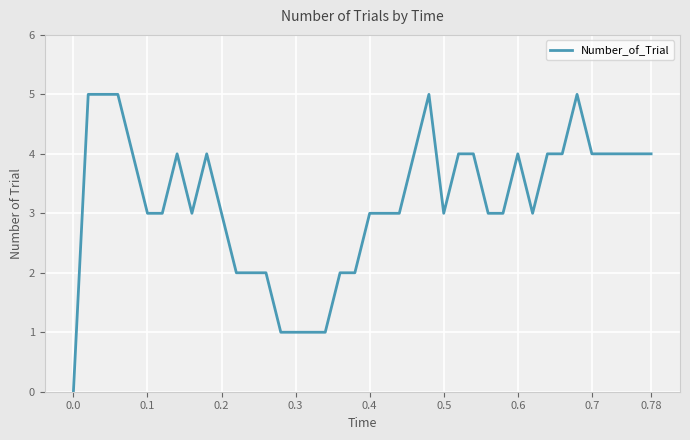

How many positive values are there?

39